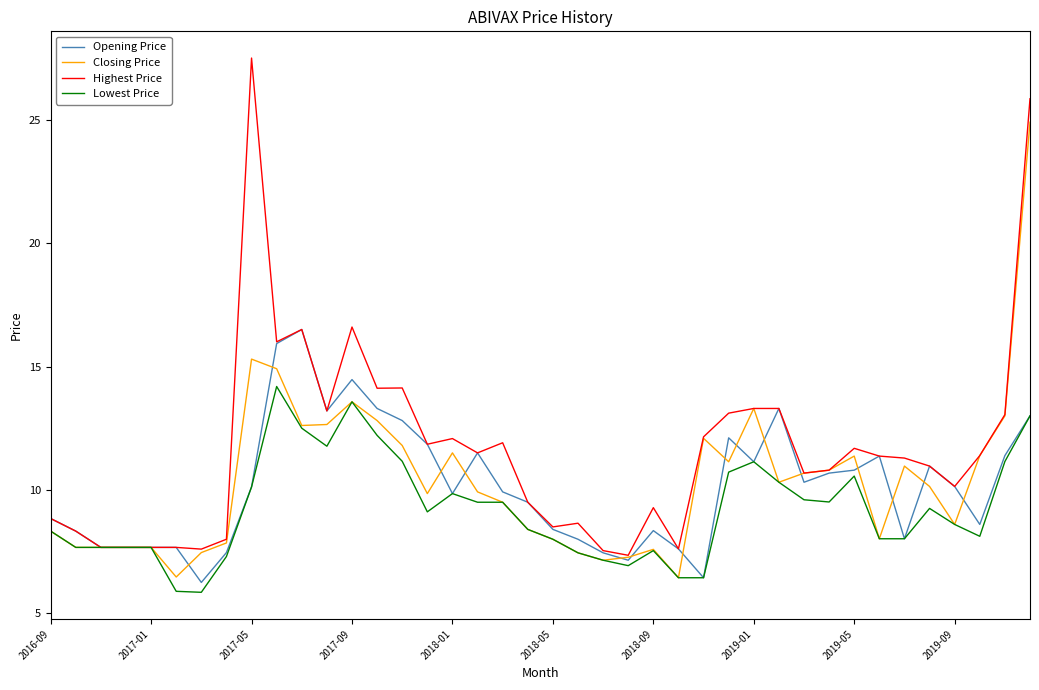

Which series has the widest spread of values?

Highest Price